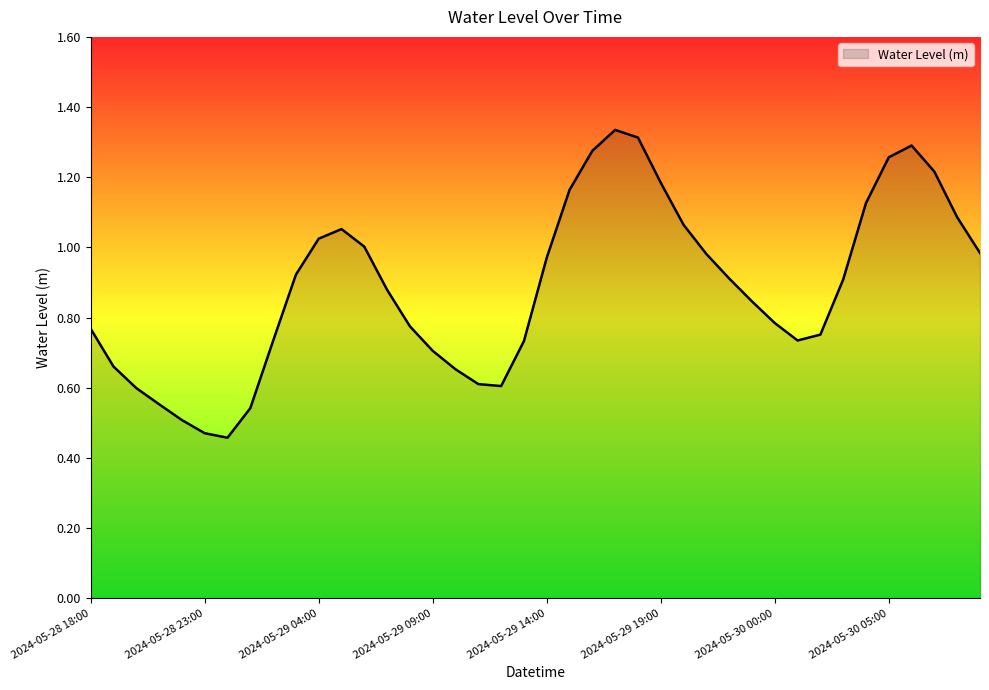

Which label corresponds to the smallest value in the chart?

2024-05-29 00:00